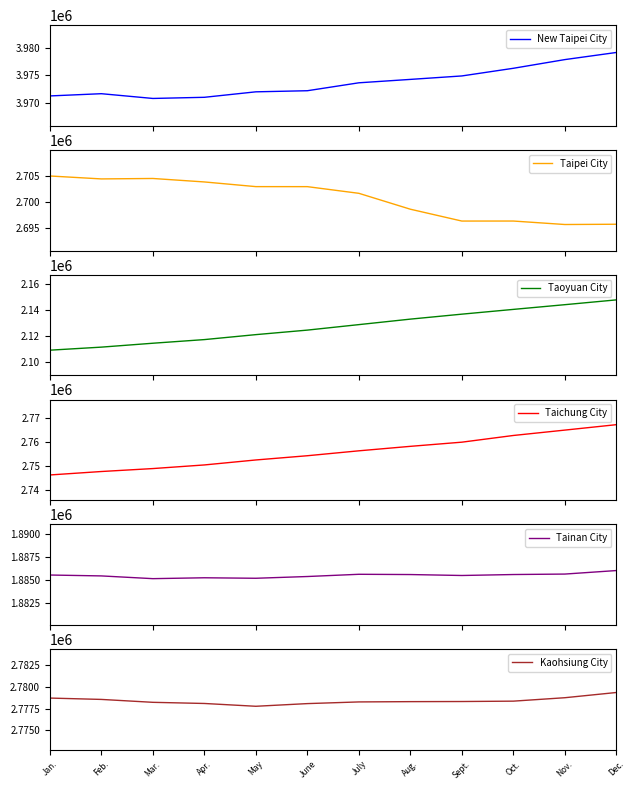

What is the value of the Taoyuan City point at the 5th from the left?

2120838